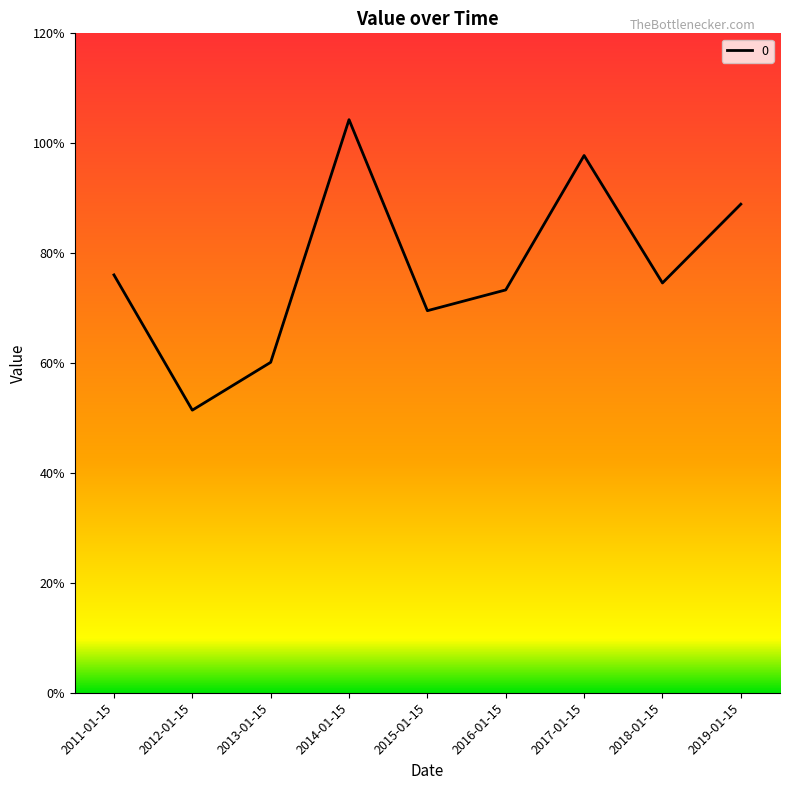

Reading right to left, extract all data points from this chart.

0.9	0.7	1.0	0.7	0.7	1.0	0.6	0.5	0.8